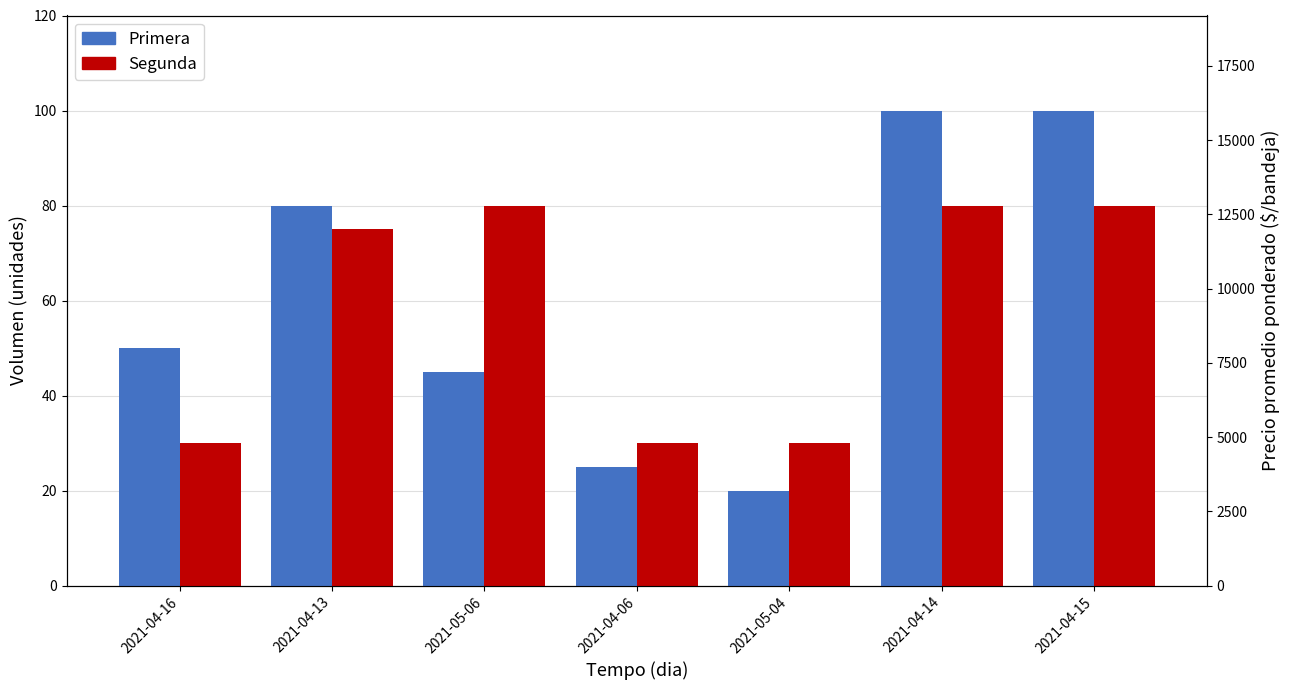

What is the maximum value shown in the chart?

100